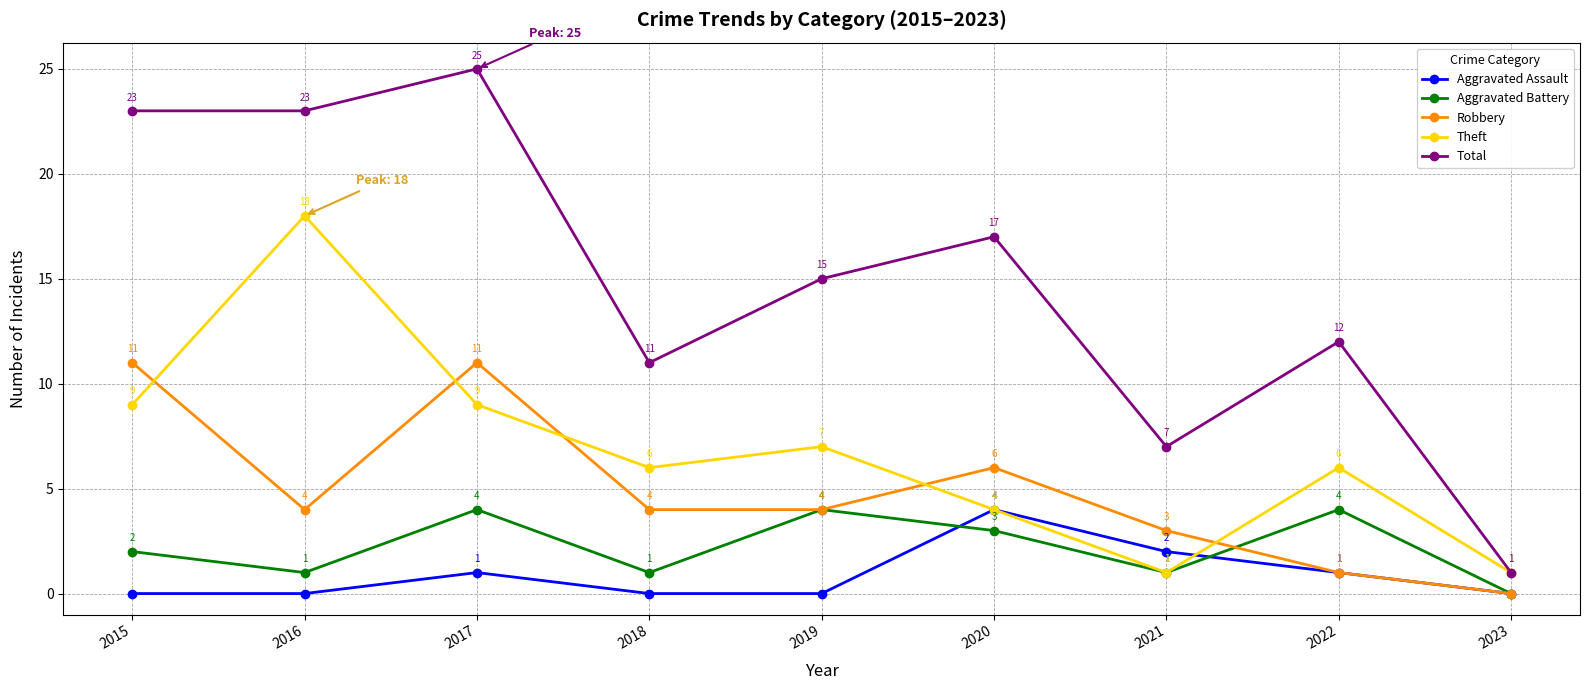

Which series has the largest total across all categories?

Total